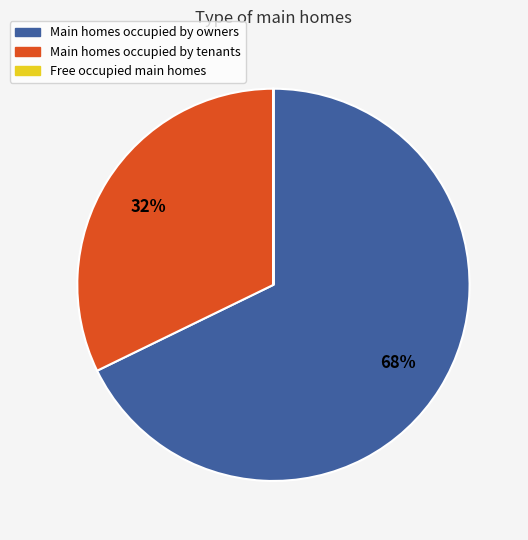

Combined, do Main homes occupied by tenants and Main homes occupied by owners account for over 50%?

Yes